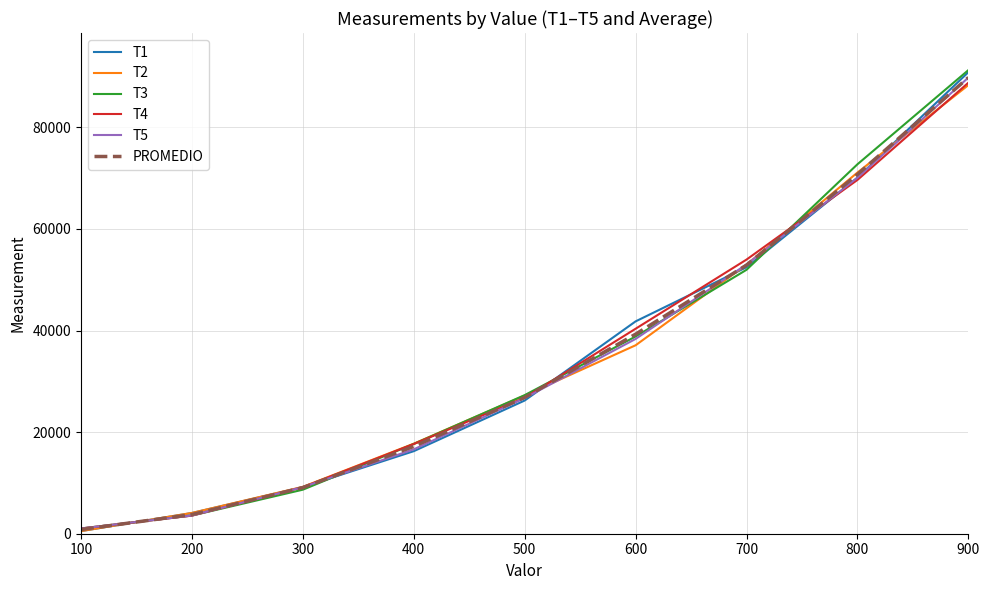

What is the maximum value shown in the chart?

91261.0